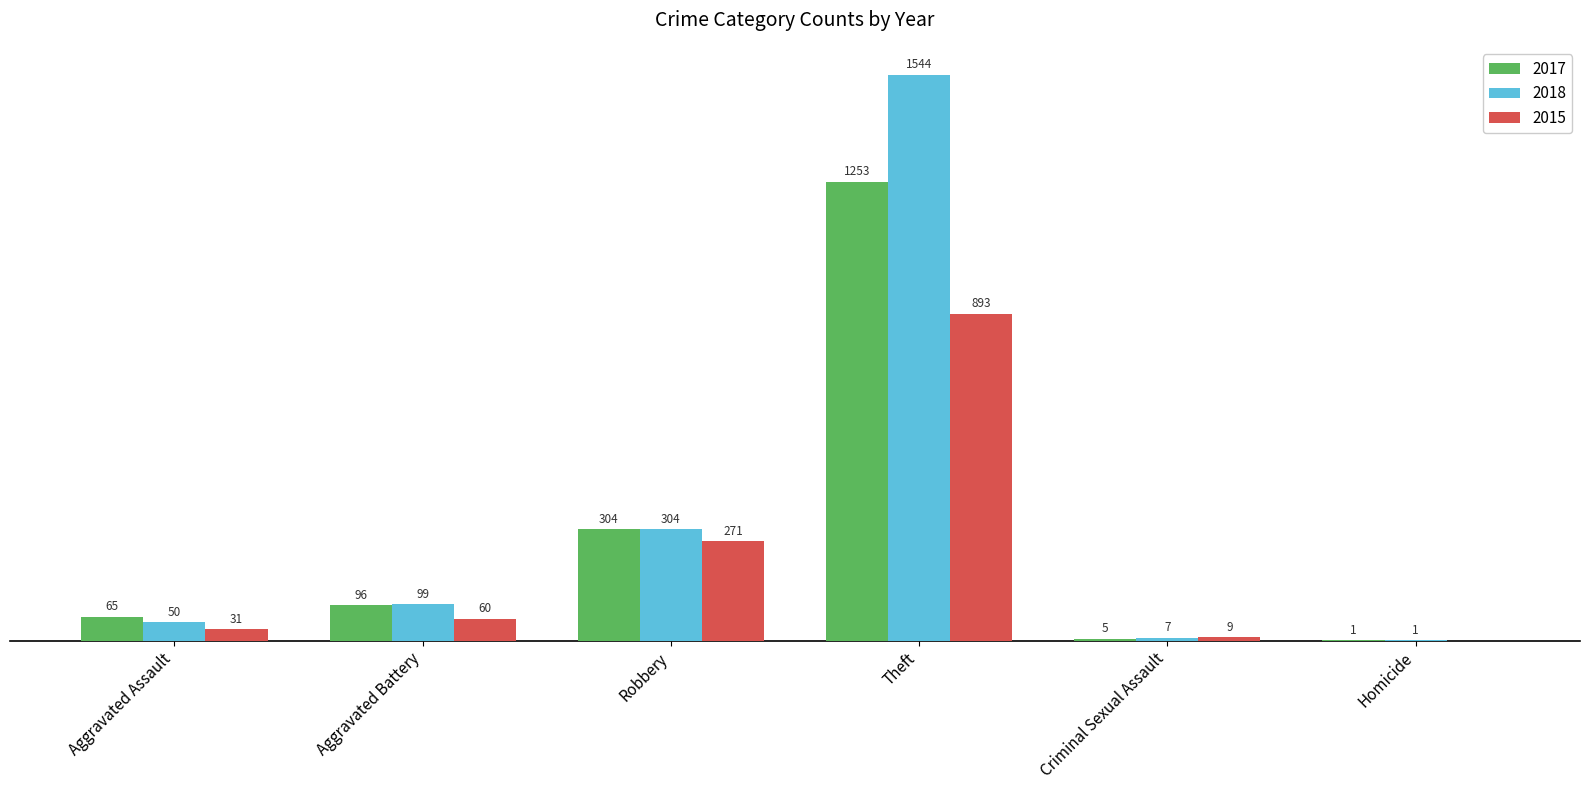

At which label does 2017 reach its peak?

Theft